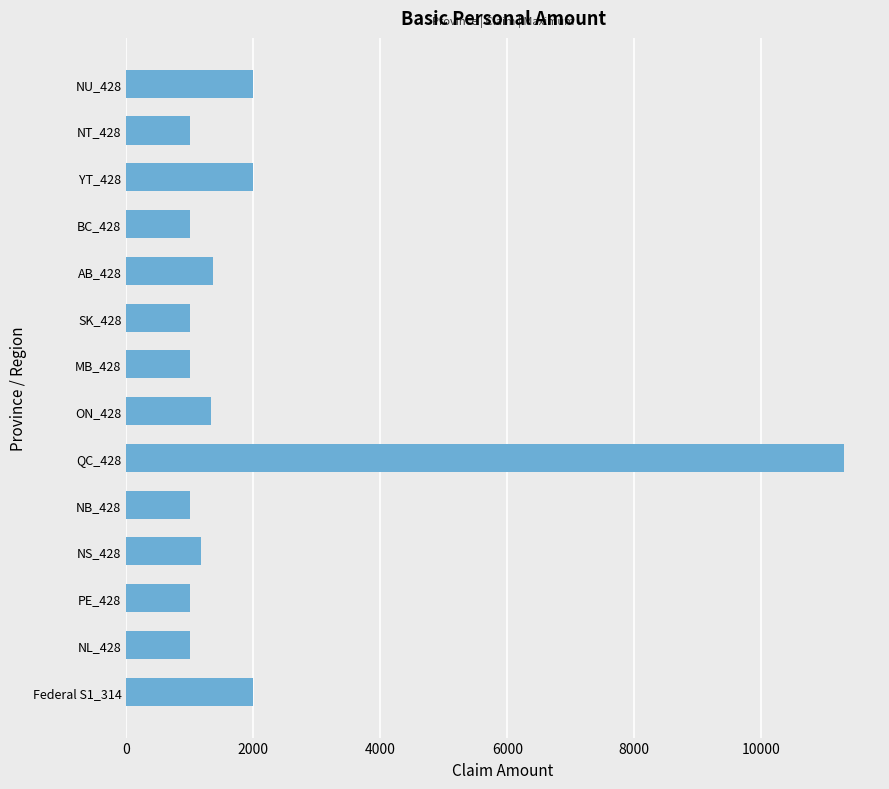

What is the smallest value displayed?

1000